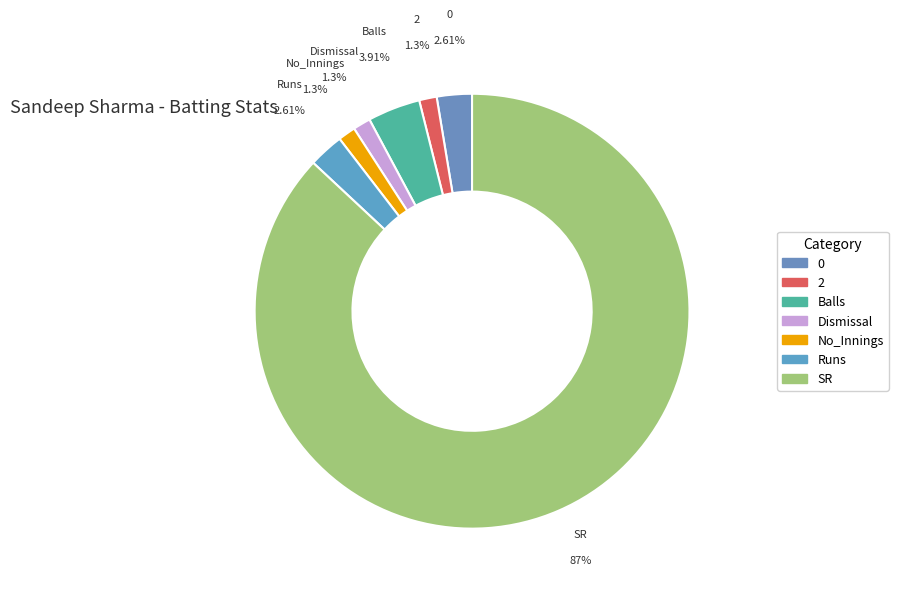

To the nearest percent, what is the average slice percentage?

14%